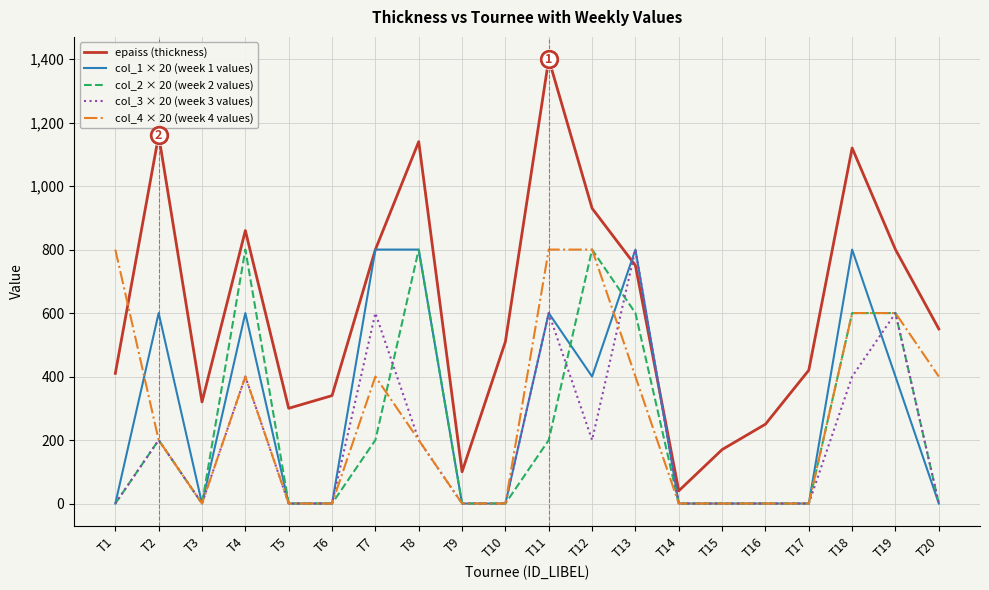

At which category does col_3 × 20 (week 3 values) reach its first local peak?

T2